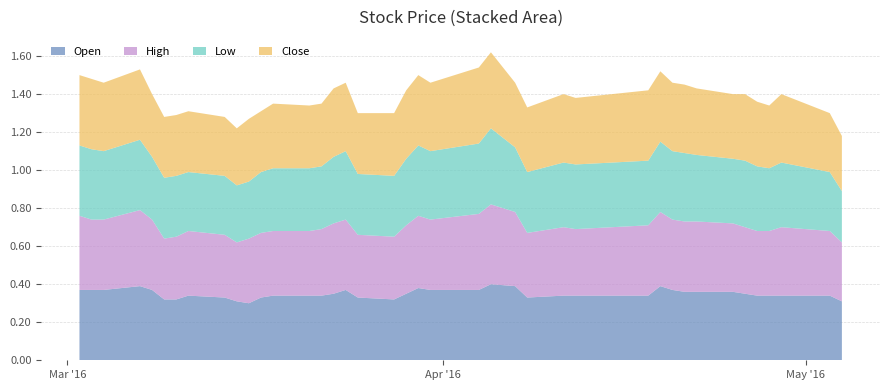

Reading right to left, transcribe all the data shown in this chart.

Open: 0.3	0.3	0.3	0.3	0.3	0.3	0.4	0.4	0.4	0.4	0.4	0.3	0.3	0.3	0.3	0.4	0.4	0.4	0.4	0.4	0.3	0.3	0.3	0.4	0.3	0.3	0.3	0.3	0.3	0.3	0.3	0.3	0.3	0.3	0.3	0.4	0.4	0.4	0.4	0.4
High: 0.3	0.3	0.4	0.3	0.3	0.3	0.4	0.4	0.4	0.4	0.4	0.4	0.3	0.4	0.3	0.4	0.4	0.4	0.4	0.4	0.4	0.3	0.3	0.4	0.4	0.3	0.3	0.3	0.3	0.3	0.3	0.3	0.3	0.3	0.3	0.4	0.4	0.4	0.4	0.4
Low: 0.3	0.3	0.3	0.3	0.3	0.3	0.3	0.3	0.4	0.4	0.4	0.3	0.3	0.3	0.3	0.3	0.4	0.4	0.4	0.4	0.3	0.3	0.3	0.4	0.3	0.3	0.3	0.3	0.3	0.3	0.3	0.3	0.3	0.3	0.3	0.3	0.4	0.4	0.4	0.4
Close: 0.3	0.3	0.4	0.3	0.3	0.3	0.3	0.3	0.4	0.4	0.4	0.4	0.3	0.4	0.3	0.3	0.4	0.4	0.4	0.4	0.4	0.3	0.3	0.4	0.4	0.3	0.3	0.3	0.3	0.3	0.3	0.3	0.3	0.3	0.3	0.3	0.4	0.4	0.4	0.4